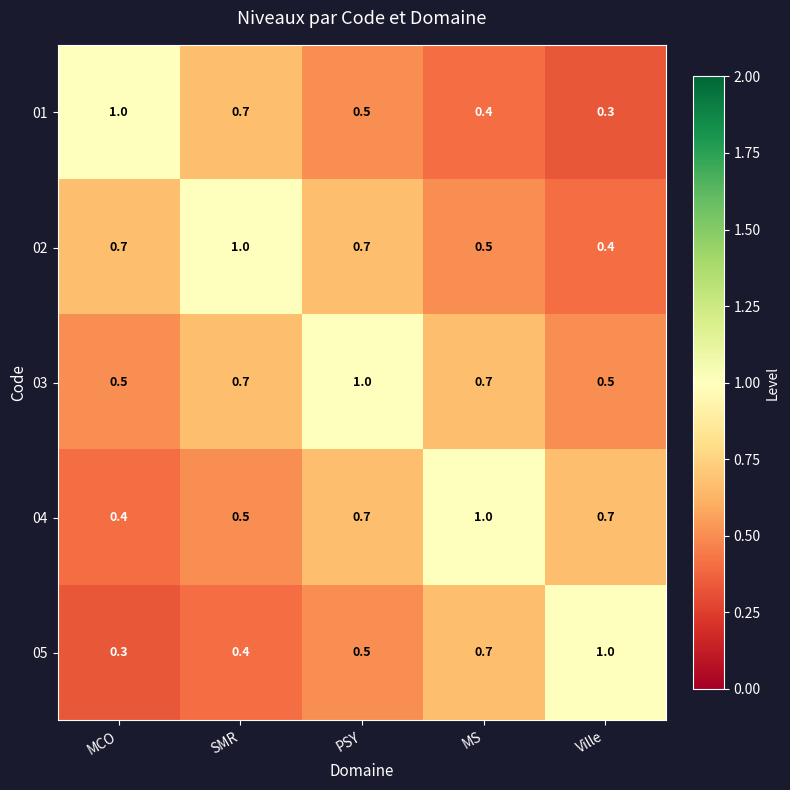

True or false: 01 has a value of 0.5 at PSY.

True